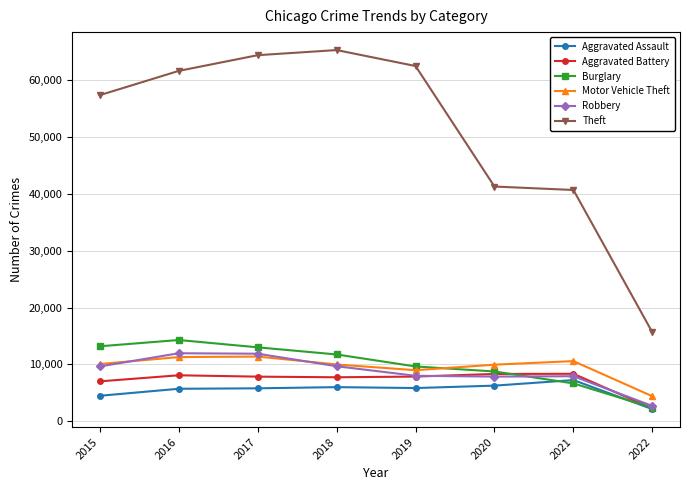

Which category has the lowest value in the Aggravated Assault series?

2022